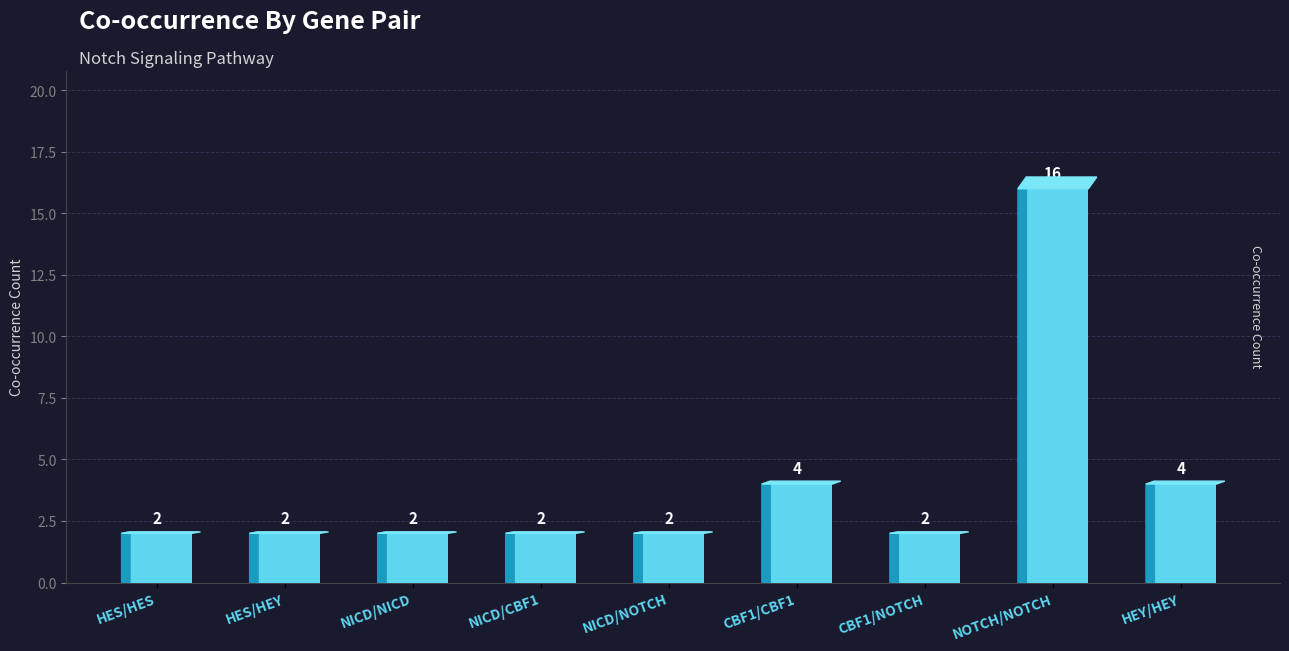

Between NICD/NOTCH and HEY/HEY, which is larger?

HEY/HEY